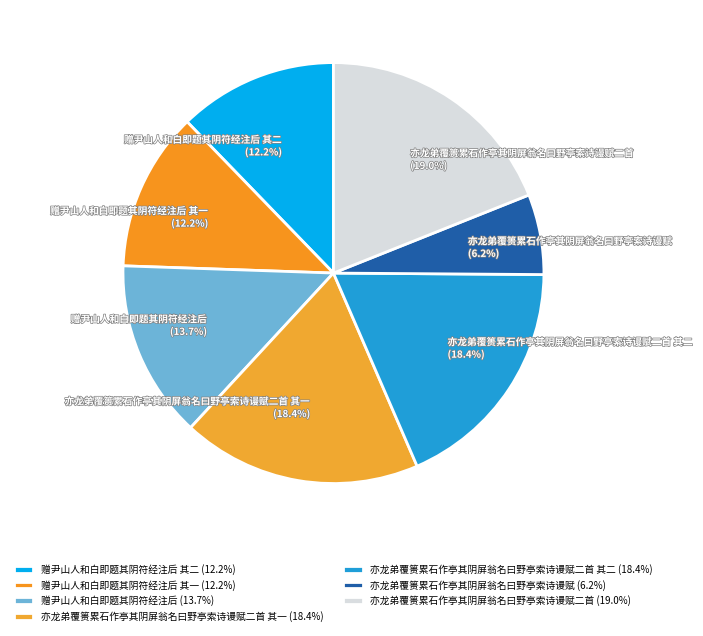

The 亦龙弟覆篑累石作亭其阴屏翁名曰野亭索诗谩赋 slice represents 15% of the pie. True or false?

False